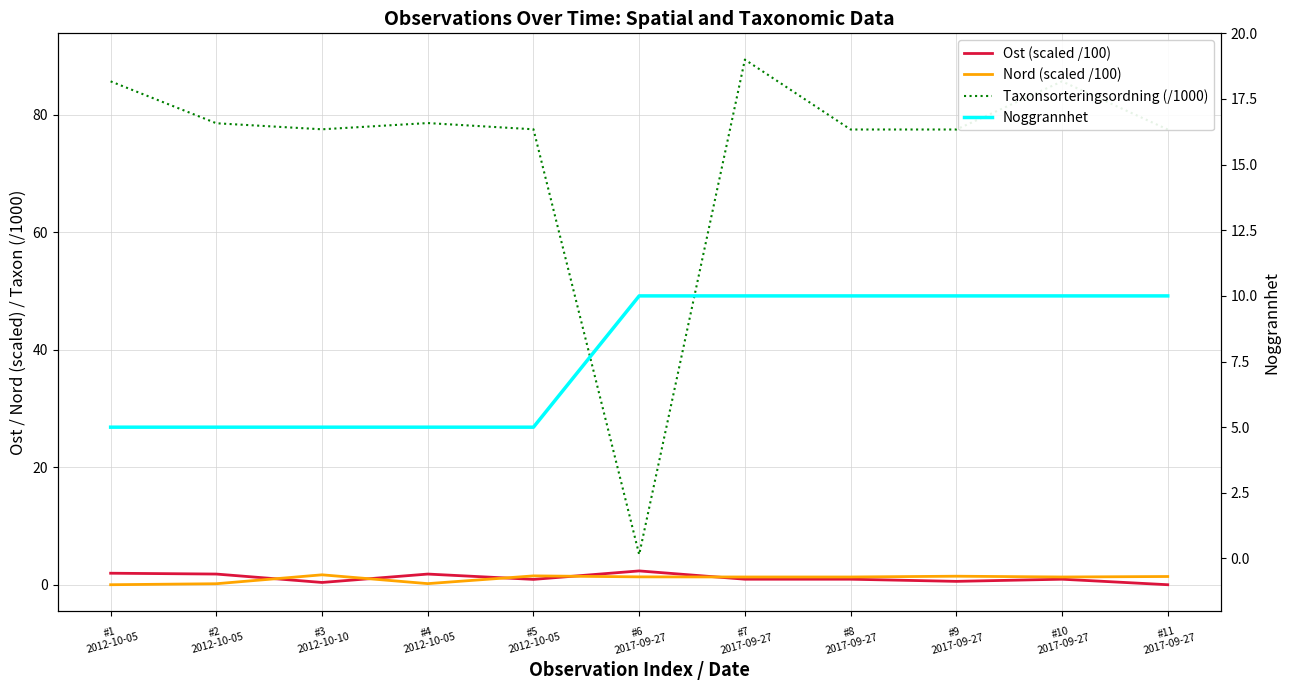

Is the value of Ost (scaled /100) at #8
2017-09-27 greater than the value of Noggrannhet at #1
2012-10-05?

No